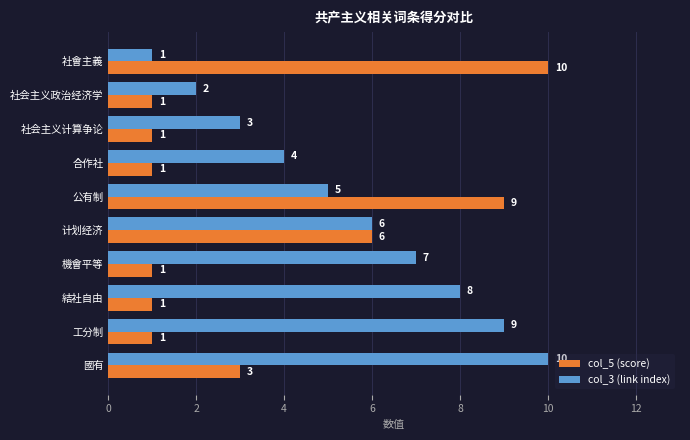

How many values in the col_5 (score) series exceed 1?

4